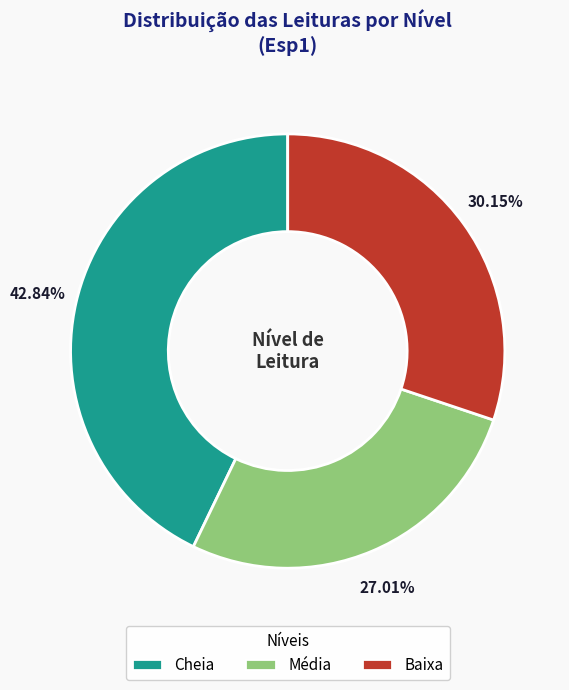

Is it true that Cheia is 43% of the pie?

True